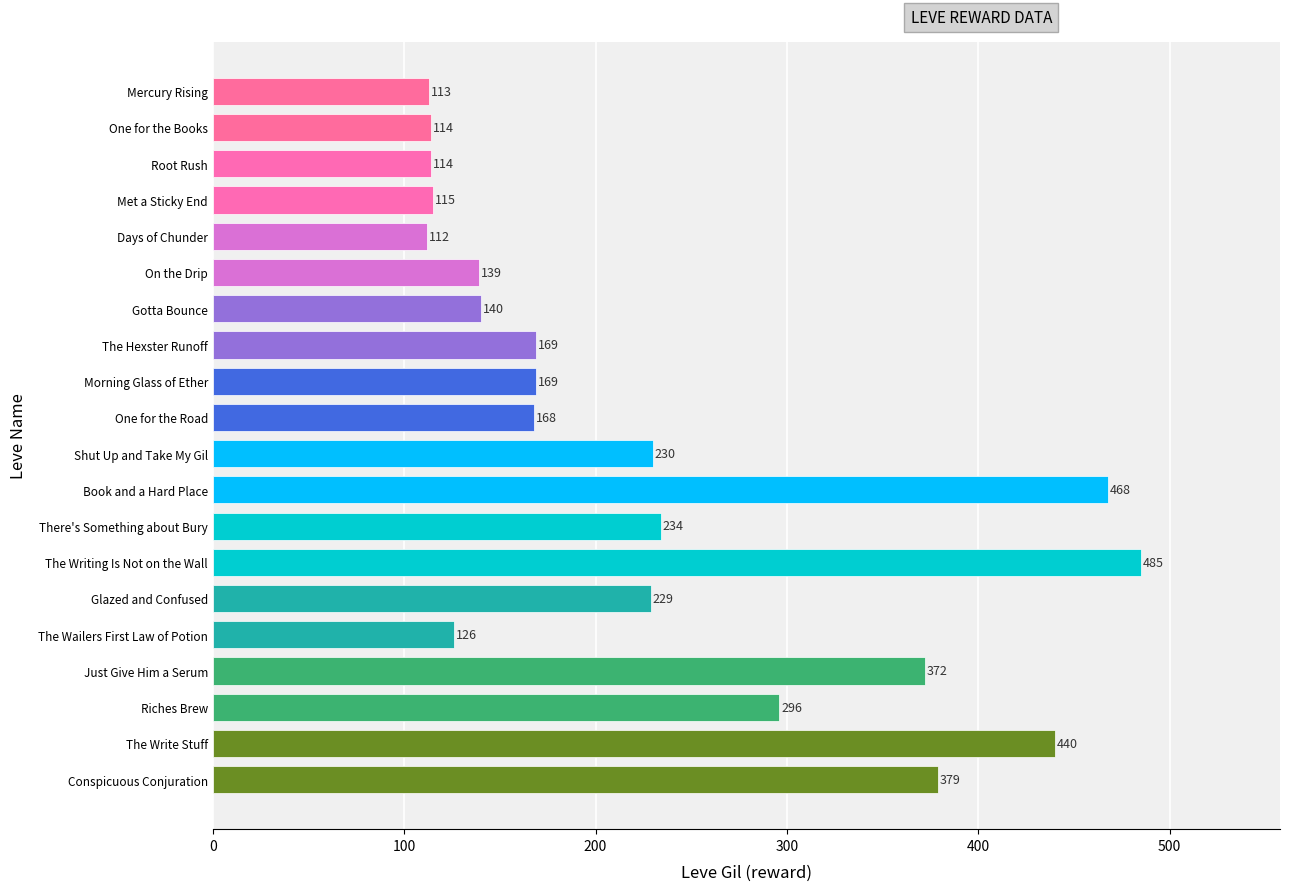

What is the value of the 3rd bar from the top?

114